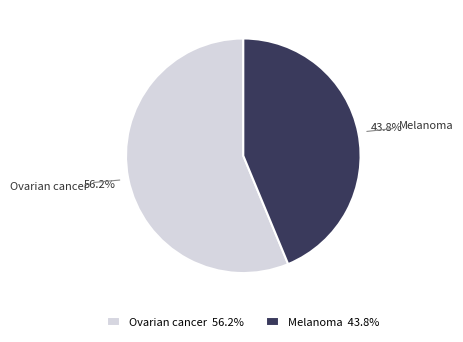

What percentage is the Ovarian cancer slice, to the nearest percent?

56%